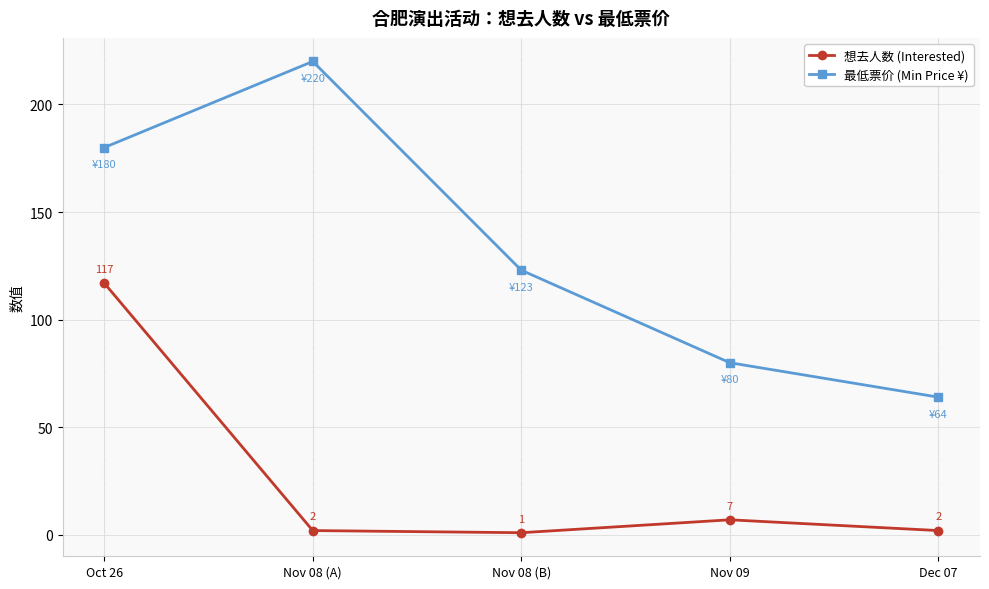

True or false: 最低票价 (Min Price ¥) has a value of 123 at Nov 08 (B).

True